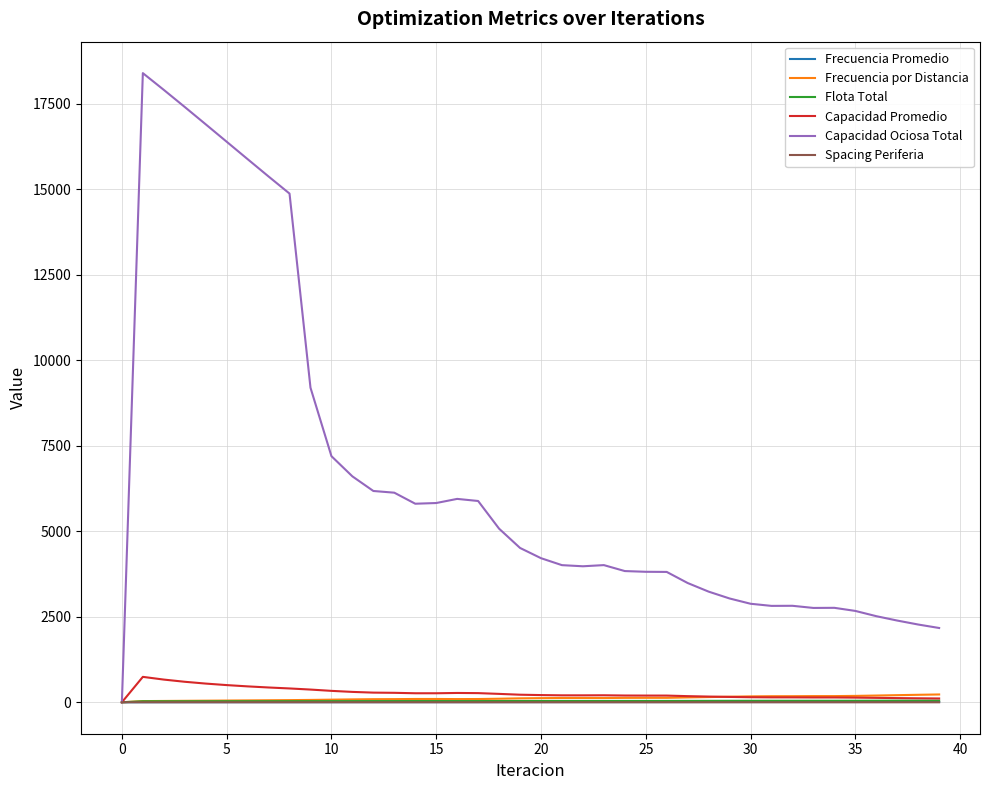

What is the greatest value displayed?

18397.3